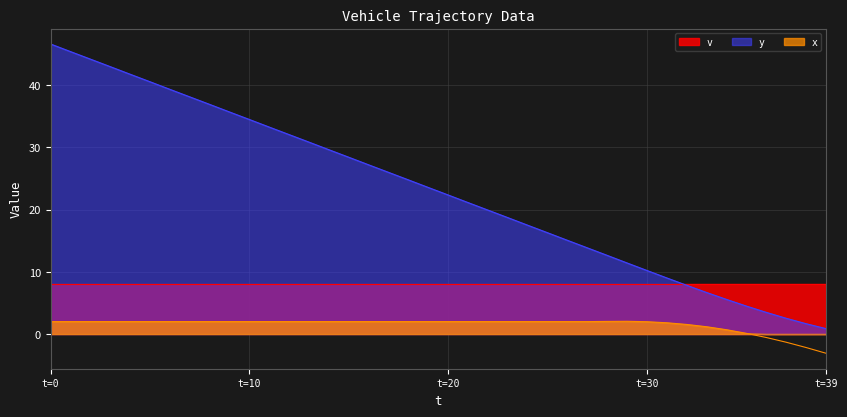

What is the difference between the y values at 2 and 14?

14.6